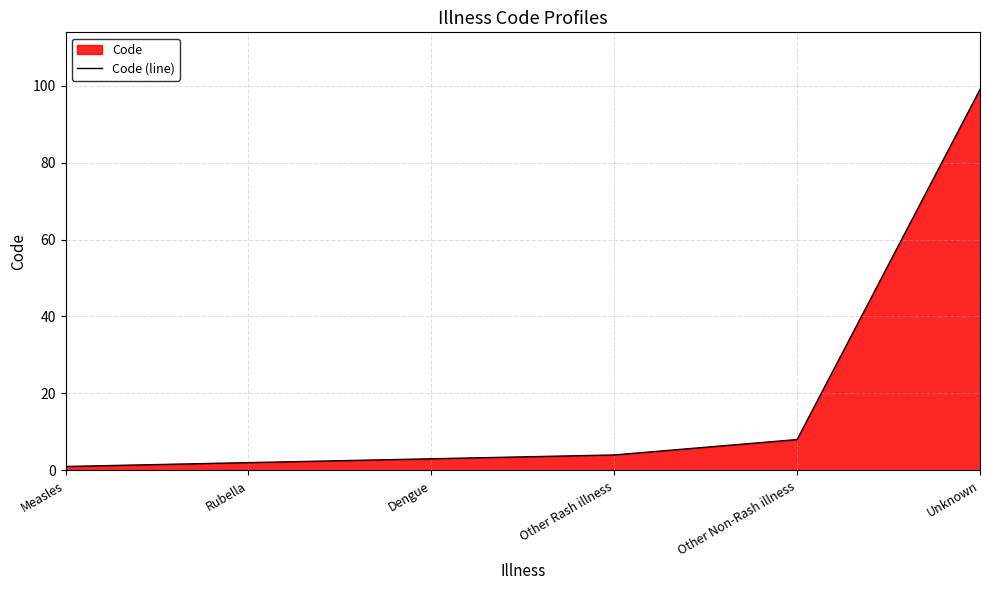

What is the average value?

20